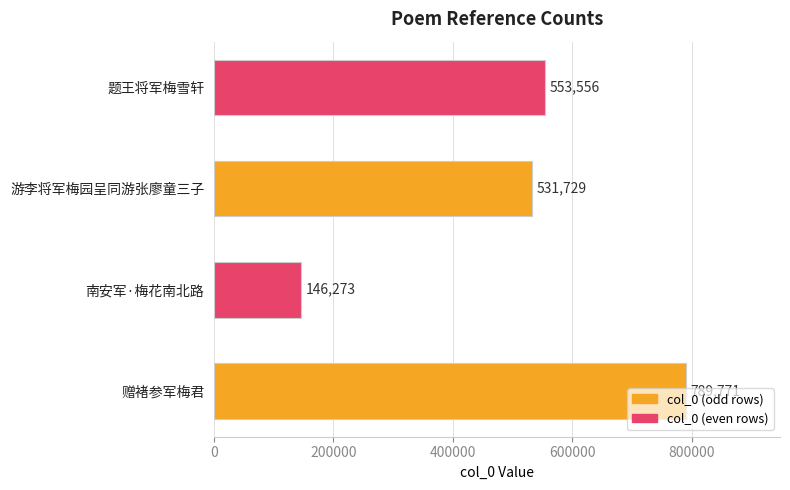

Count the number of categories in the chart.

4